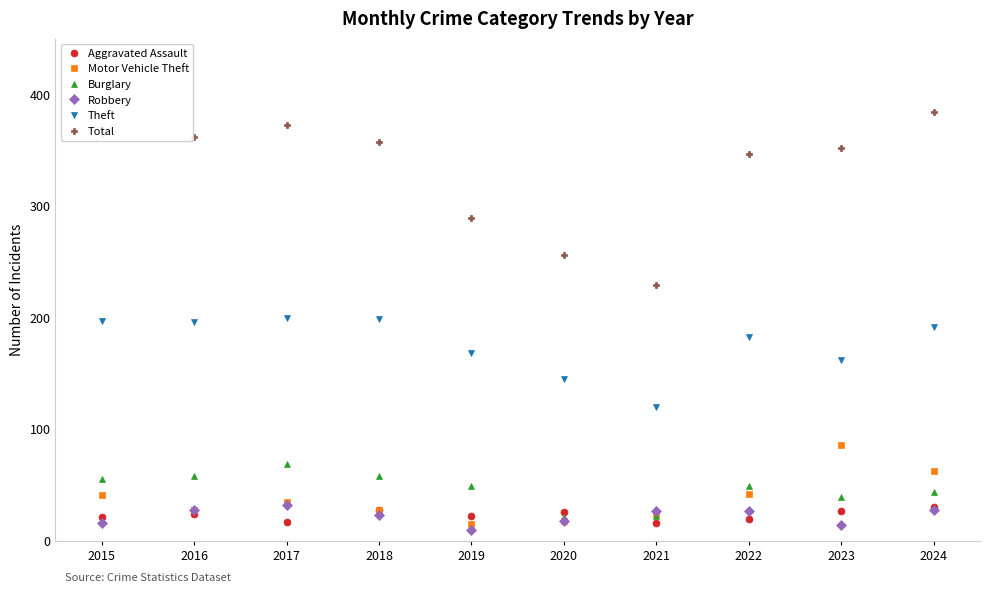

Does the chart display data point markers on the line(s)?

Yes